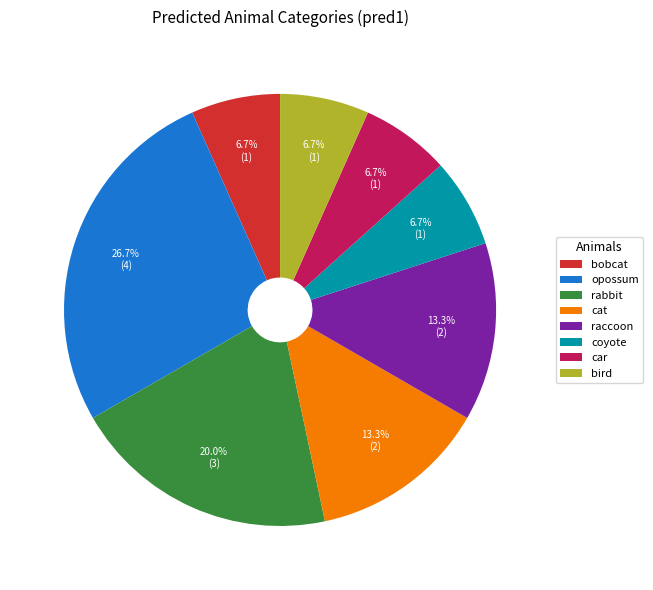

Does car represent more than half of the total?

No